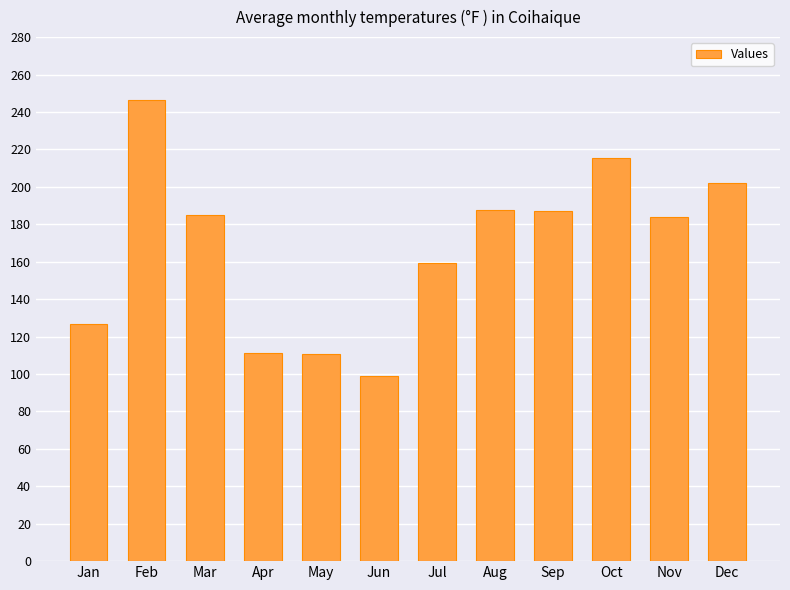

What is the sum of the values at Aug and Dec?

389.6